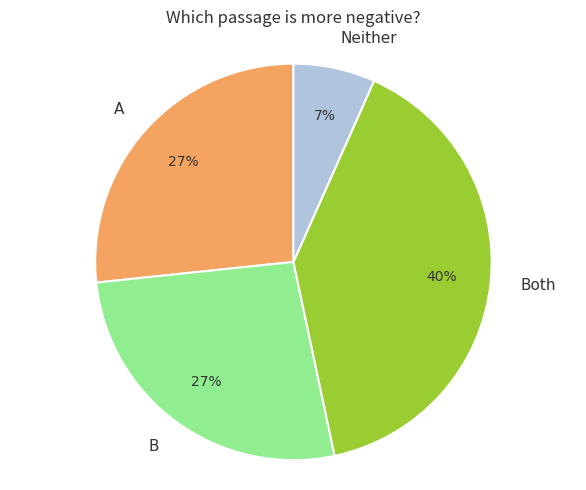

How many slices are in this pie chart?

4